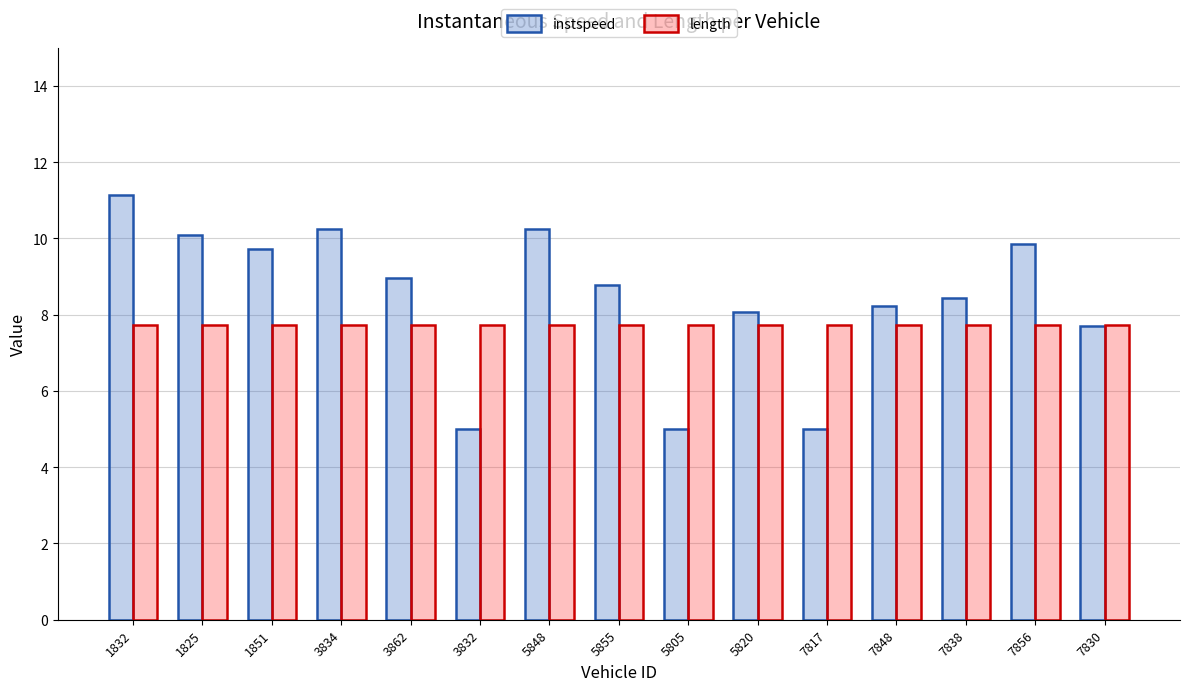

What is the difference between the highest and lowest values at 1832?

3.4